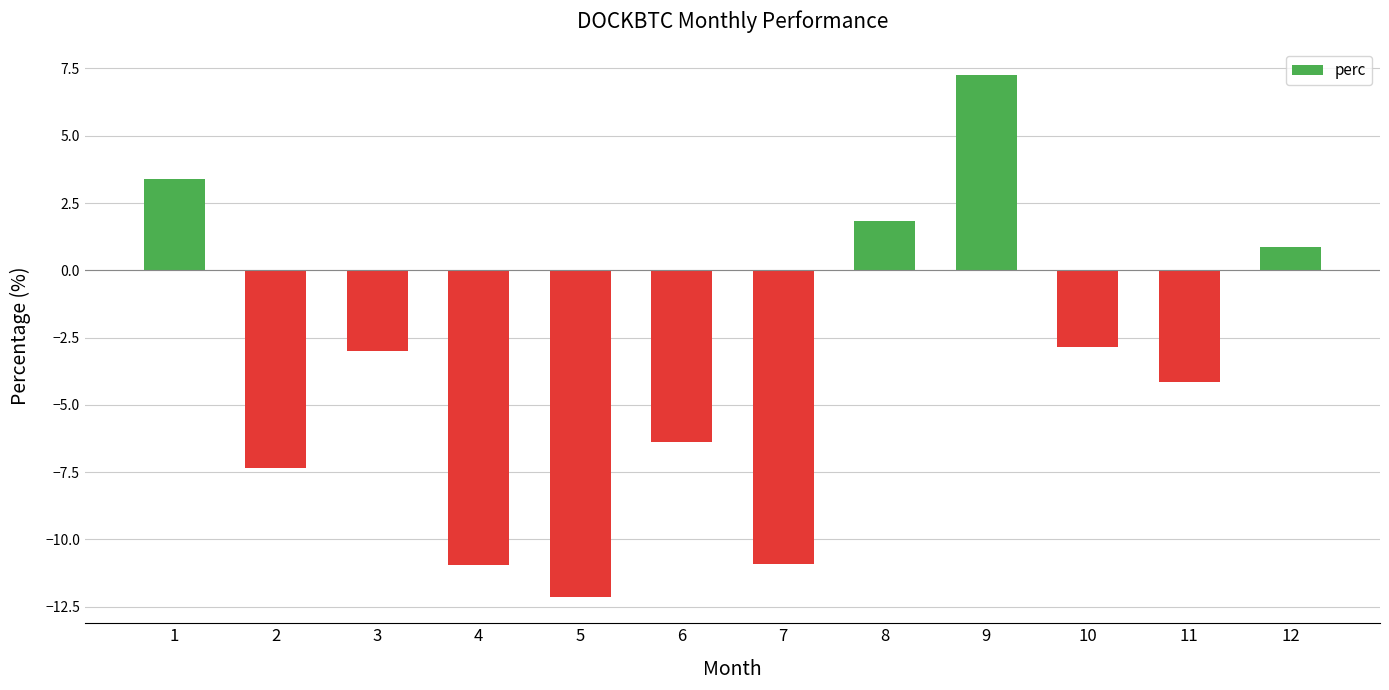

Reading left to right, what are all the values shown in this chart?

3.4	-7.3	-3.0	-10.9	-12.1	-6.4	-10.9	1.8	7.3	-2.9	-4.1	0.9